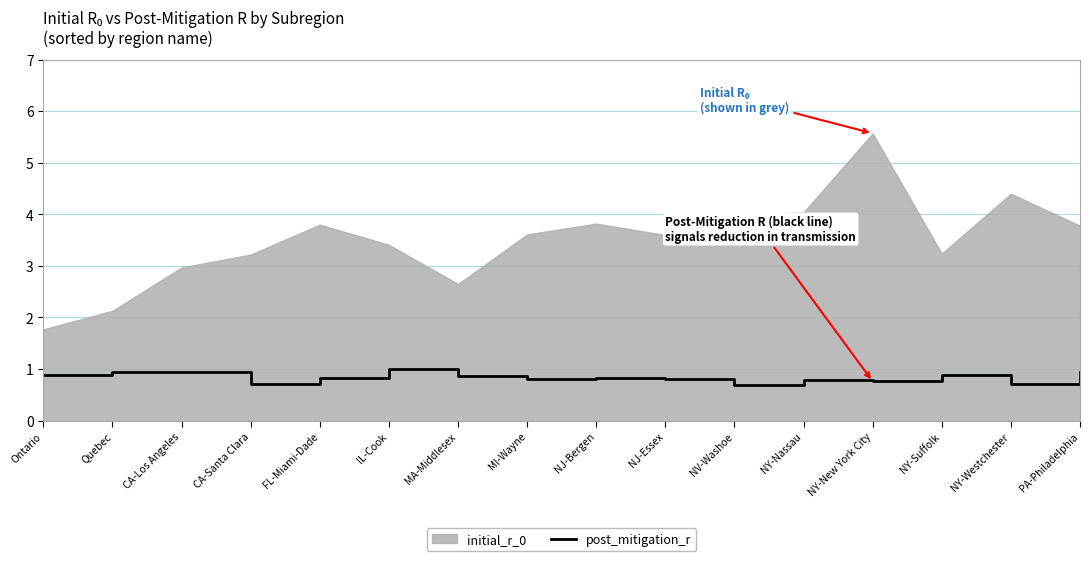

Reading left to right, extract all data points from this chart.

Ontario=0.9	Quebec=0.9	CA-Los Angeles=0.9	CA-Santa Clara=0.7	FL-Miami-Dade=0.8	IL-Cook=1.0	MA-Middlesex=0.9	MI-Wayne=0.8	NJ-Bergen=0.8	NJ-Essex=0.8	NV-Washoe=0.7	NY-Nassau=0.8	NY-New York City=0.8	NY-Suffolk=0.9	NY-Westchester=0.7	PA-Philadelphia=0.9